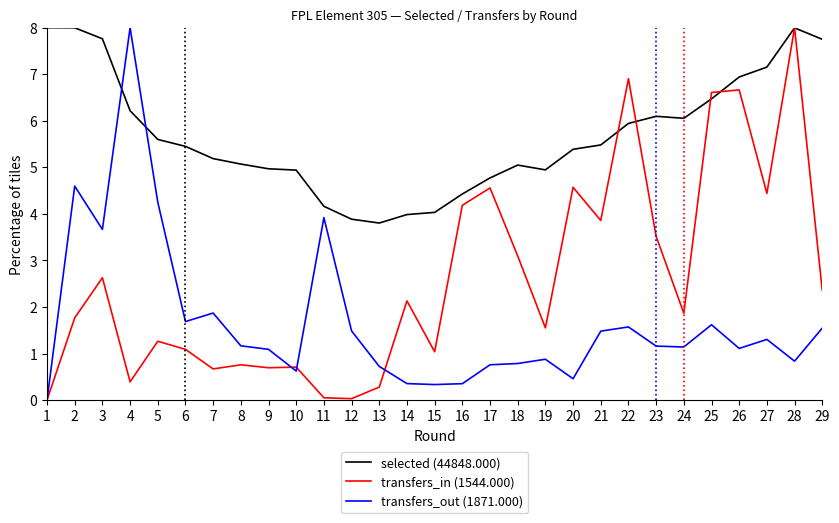

List the series in order of their overall mean, highest first.

selected (44848.000), transfers_in (1544.000), transfers_out (1871.000)